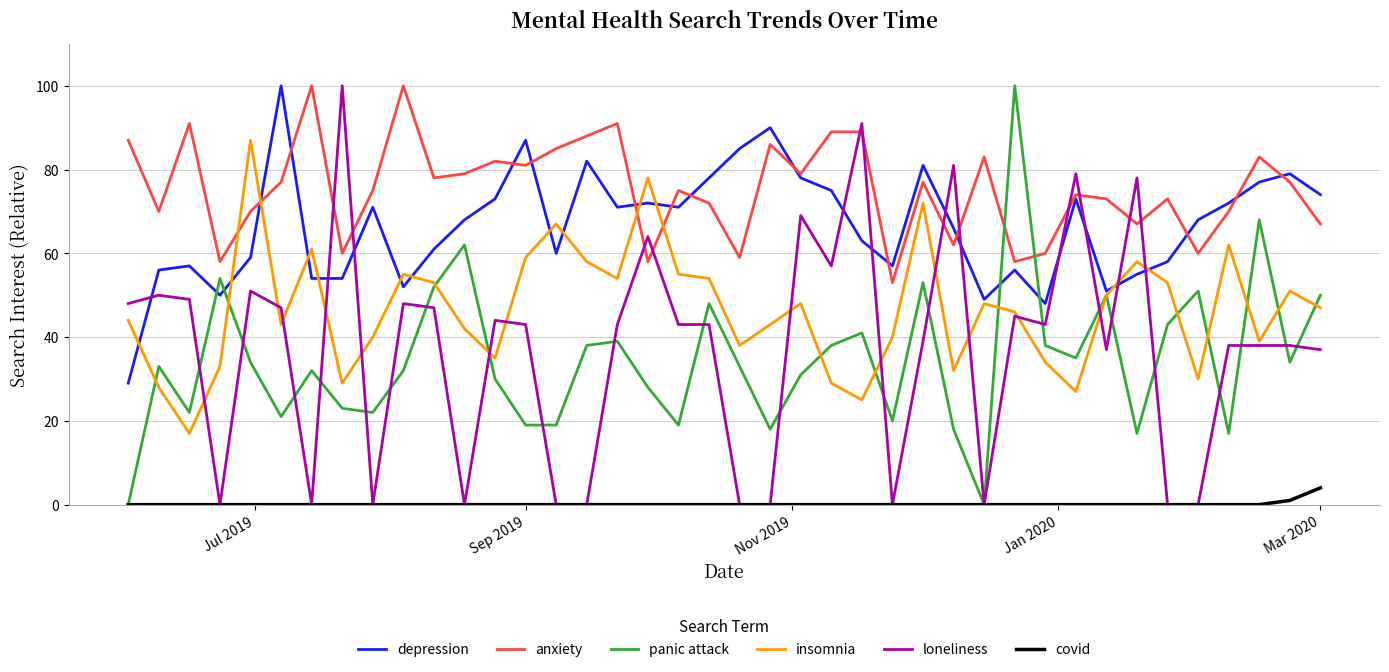

Which series has the largest total across all categories?

anxiety